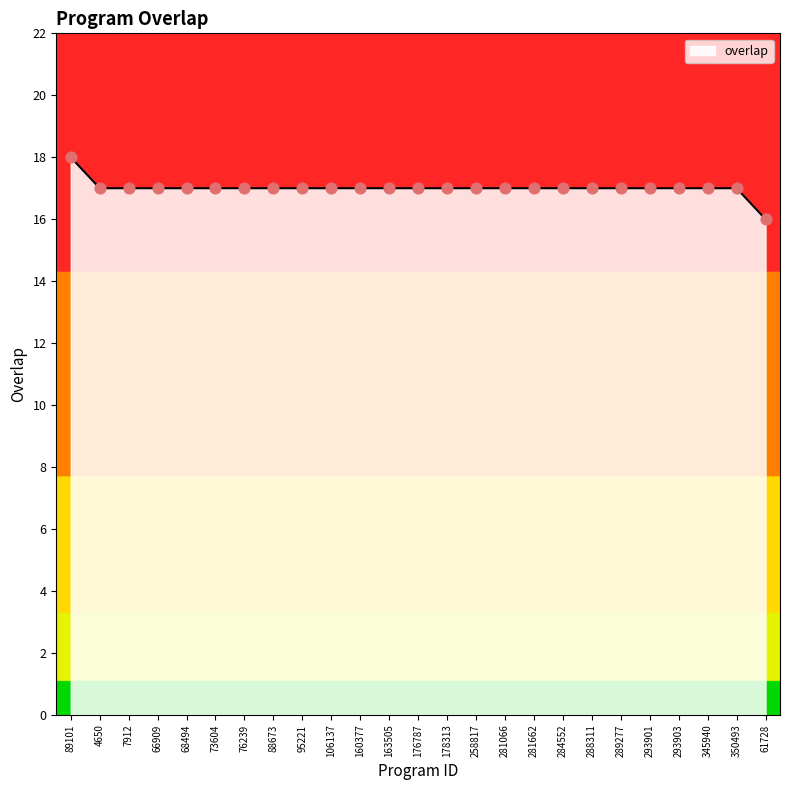

What is the ratio of the value at 89101 to the value at 178313?

1.1